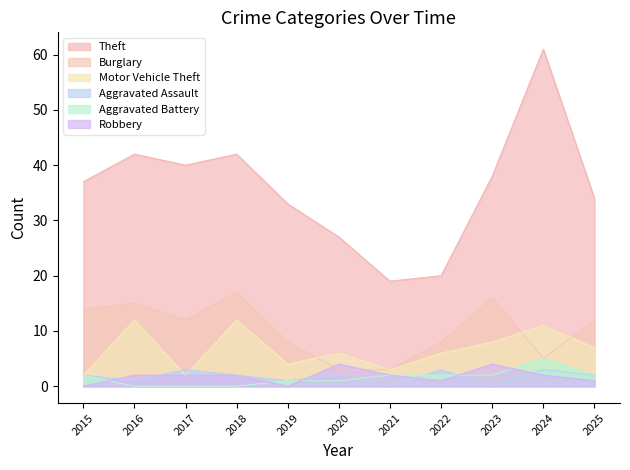

What is the difference between the Motor Vehicle Theft values at 2016 and 2025?

5